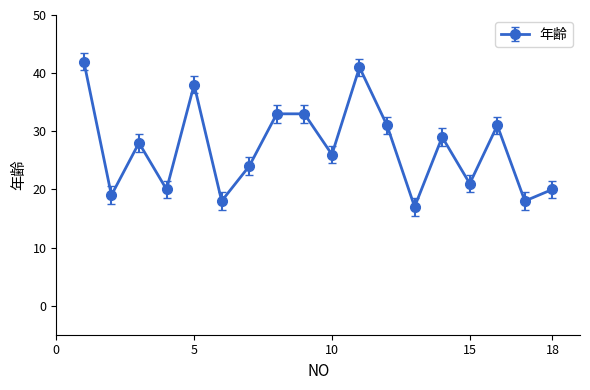

How many interior local valleys (lower than both neighbors) does the data have?

7